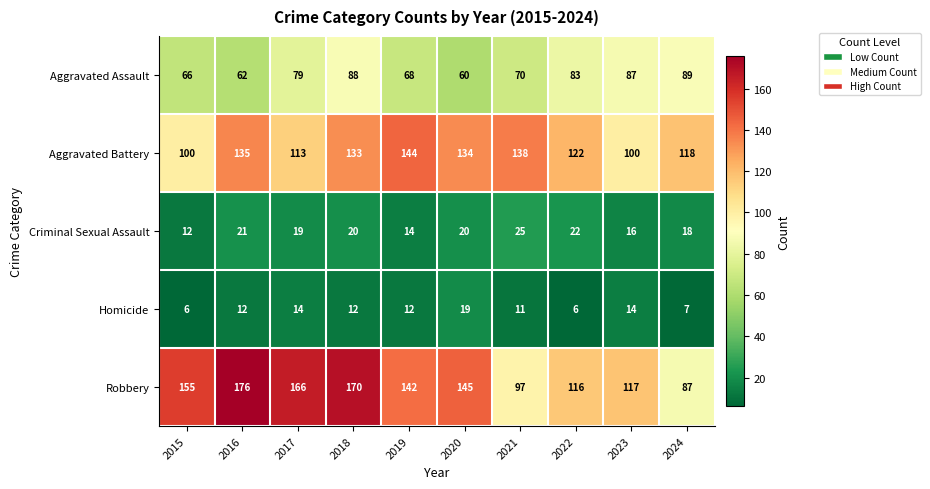

At how many categories does at least one series exceed 68?

10